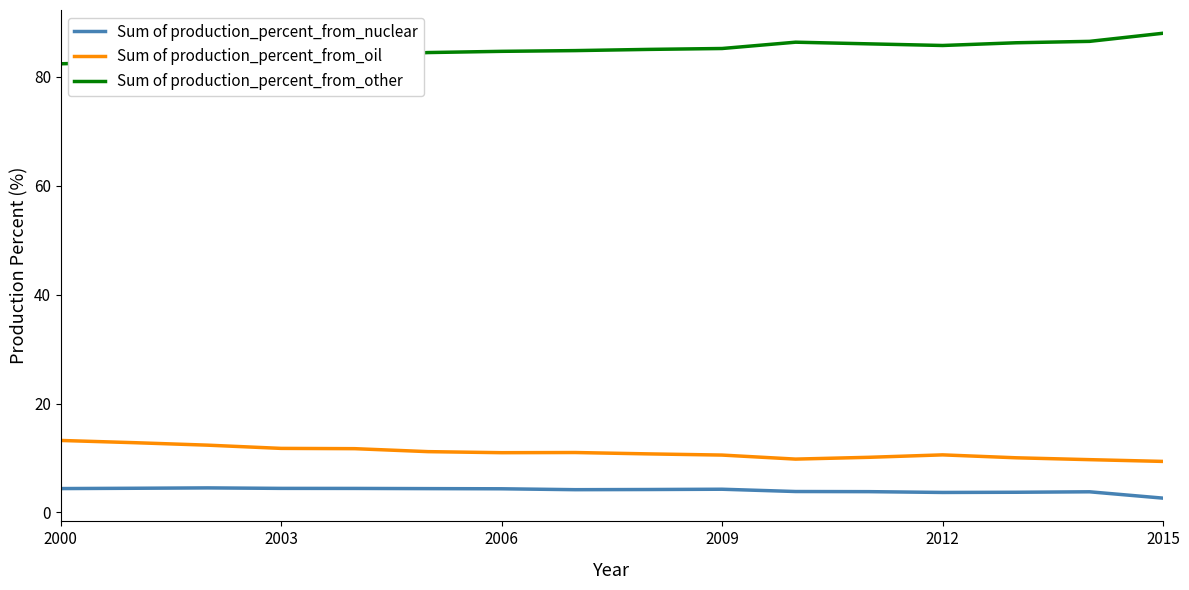

True or false: Sum of production_percent_from_other and Sum of production_percent_from_oil cross at least once.

False